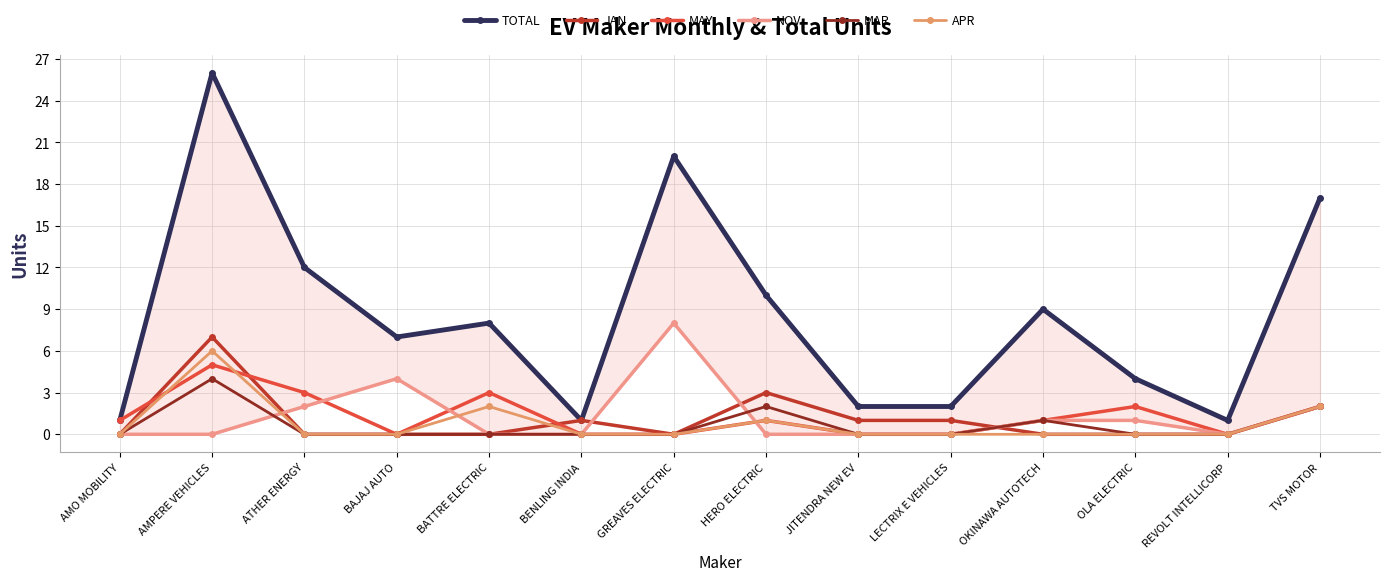

What are all the series names shown in the legend?

TOTAL, JAN, MAY, NOV, MAR, APR